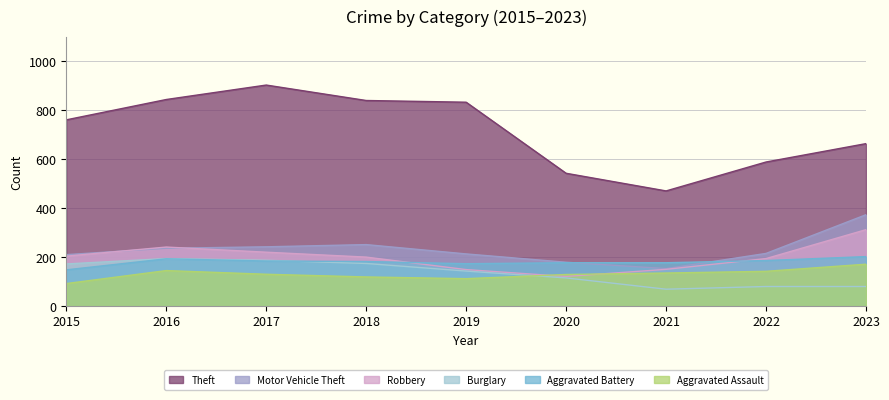

Reading right to left, extract all data points from this chart.

Theft: 2023=663	2022=588	2021=470	2020=542	2019=832	2018=839	2017=902	2016=843	2015=760
Motor Vehicle Theft: 2023=373	2022=215	2021=153	2020=179	2019=213	2018=251	2017=242	2016=236	2015=210
Robbery: 2023=312	2022=194	2021=150	2020=121	2019=149	2018=200	2017=220	2016=241	2015=204
Burglary: 2023=80	2022=80	2021=69	2020=115	2019=143	2018=174	2017=187	2016=194	2015=172
Aggravated Battery: 2023=202	2022=186	2021=177	2020=177	2019=173	2018=182	2017=184	2016=193	2015=148
Aggravated Assault: 2023=171	2022=142	2021=135	2020=129	2019=112	2018=119	2017=130	2016=145	2015=92